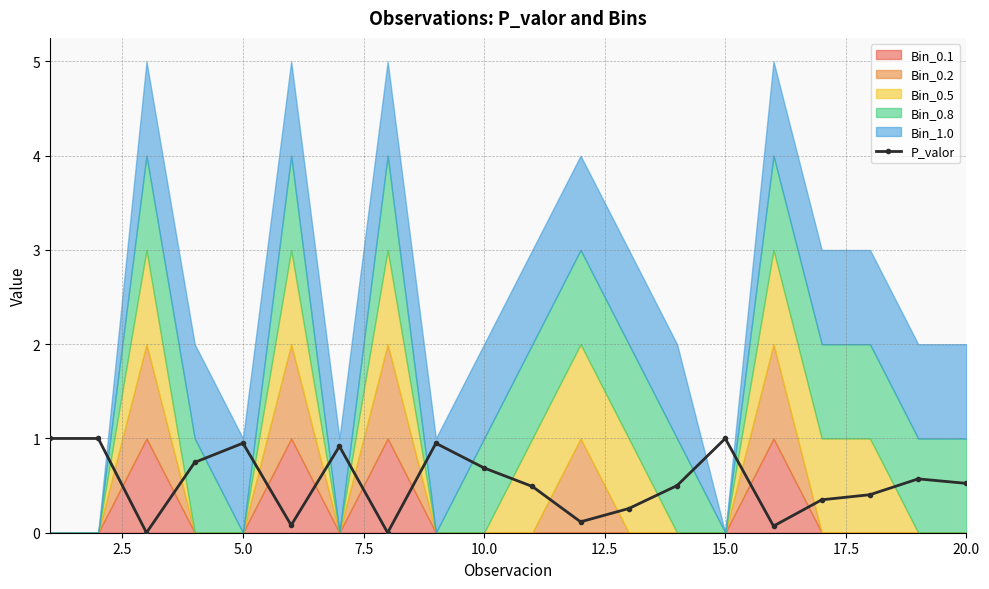

True or false: P_valor has a value of 1.4 at 5.0.

False